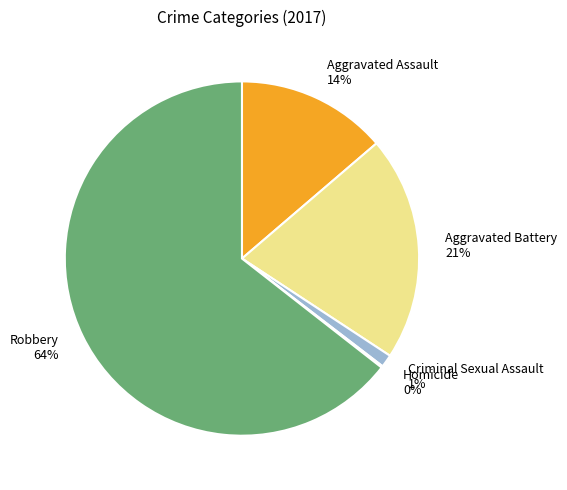

Which slice is the largest?

Robbery